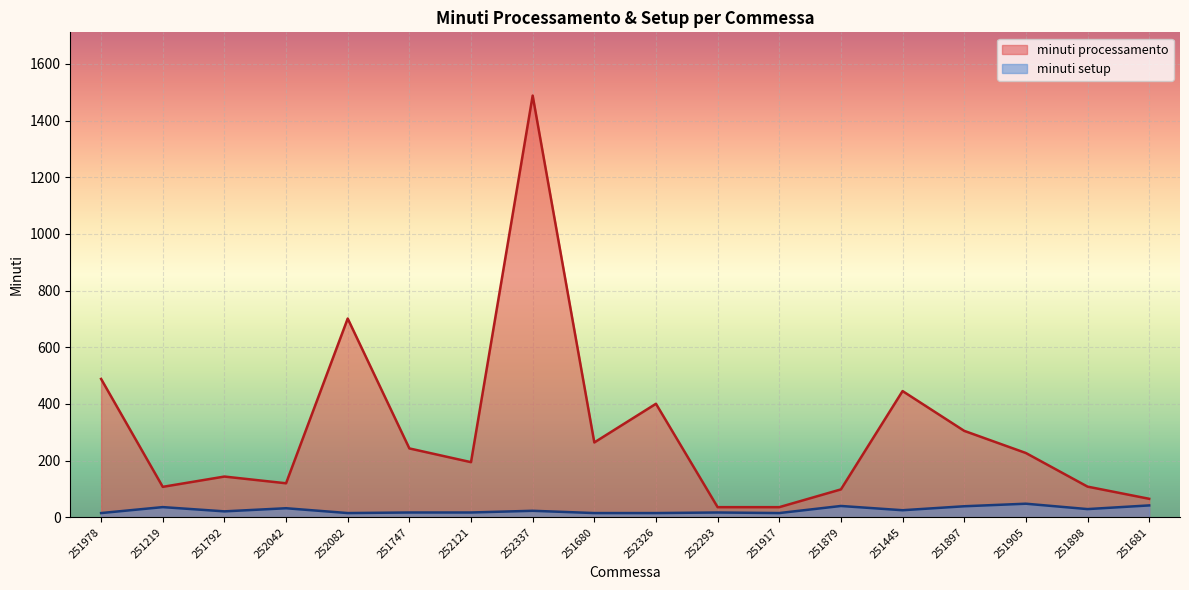

What is the difference between the minuti processamento values at 251978 and 251219?

380.8